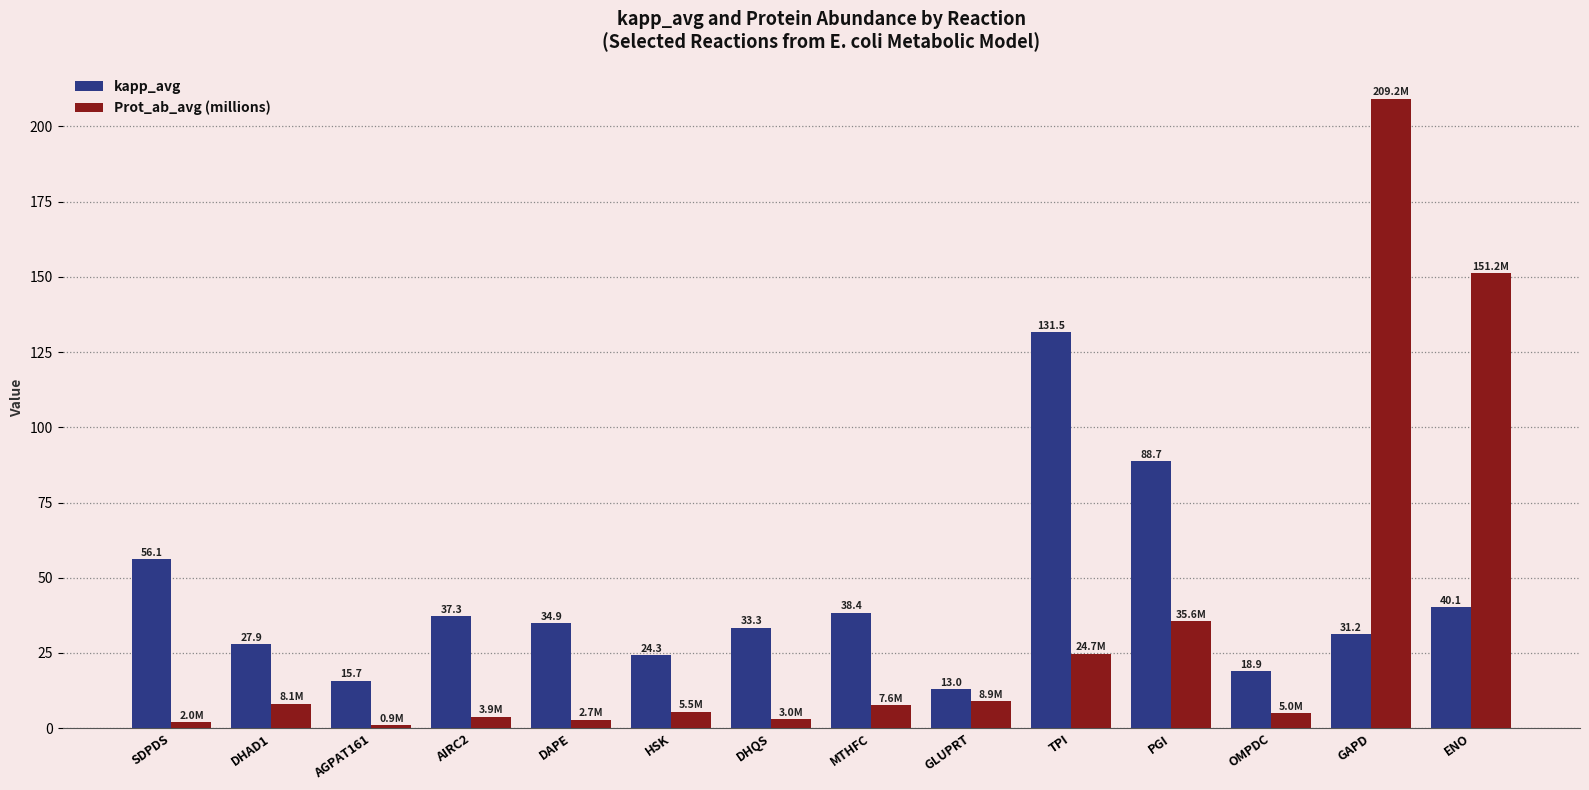

What is the difference between the maximum and minimum values in the Prot_ab_avg (millions) series?

208.2